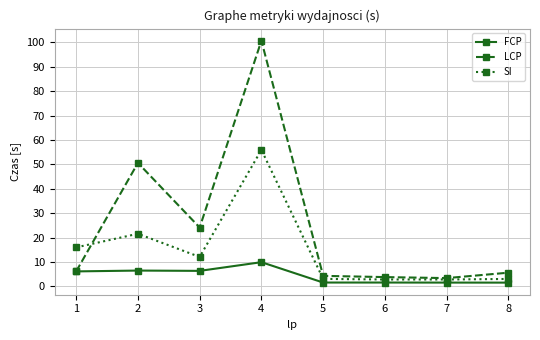

Where is the first local maximum for LCP?

2